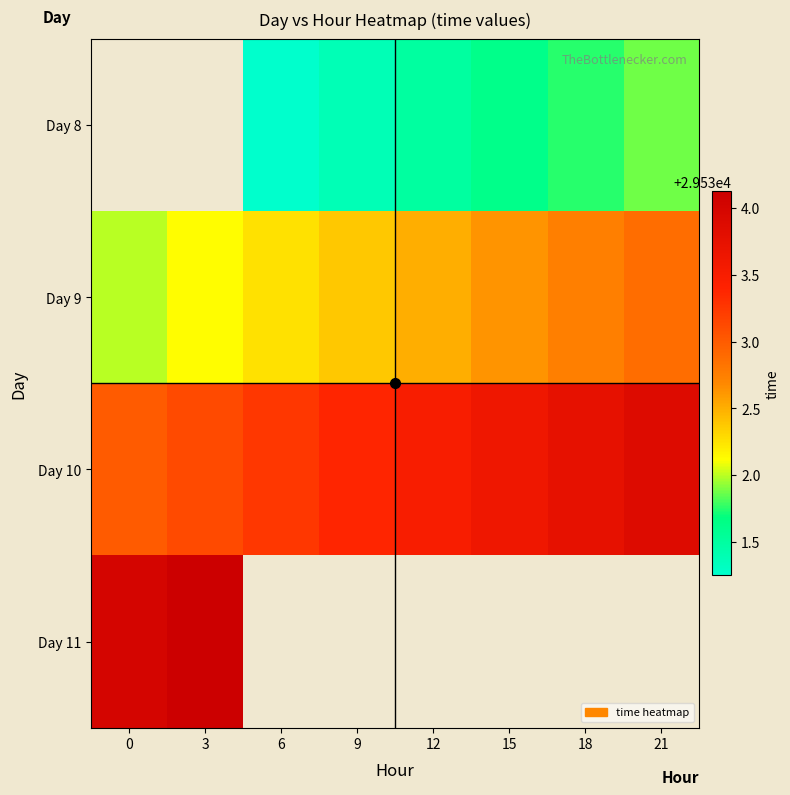

How many Day 8 values are between 29531 and 29532?

6